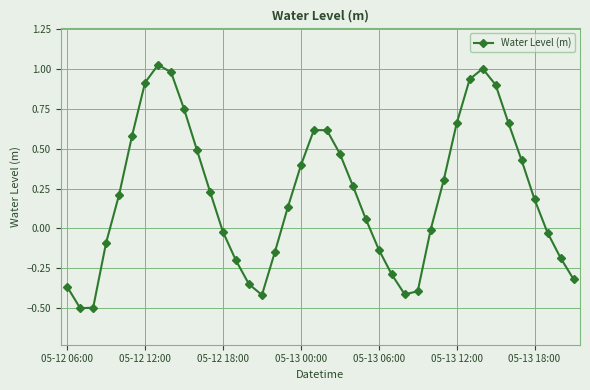

What is the minimum value shown in the chart?

-0.5